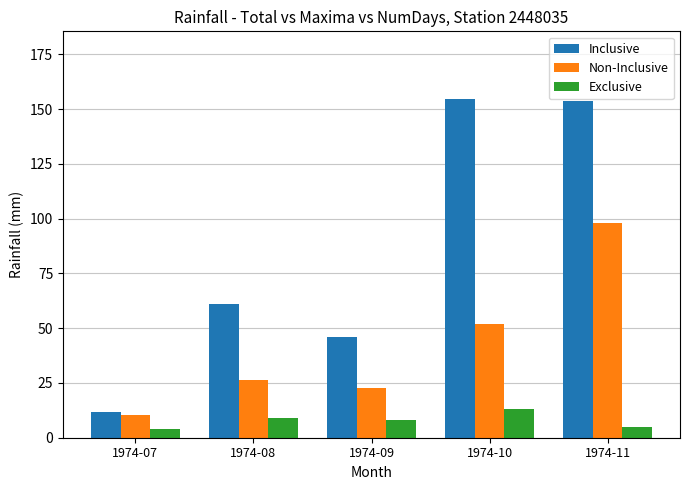

The value of Inclusive at 1974-09 is 46.0. True or false?

True